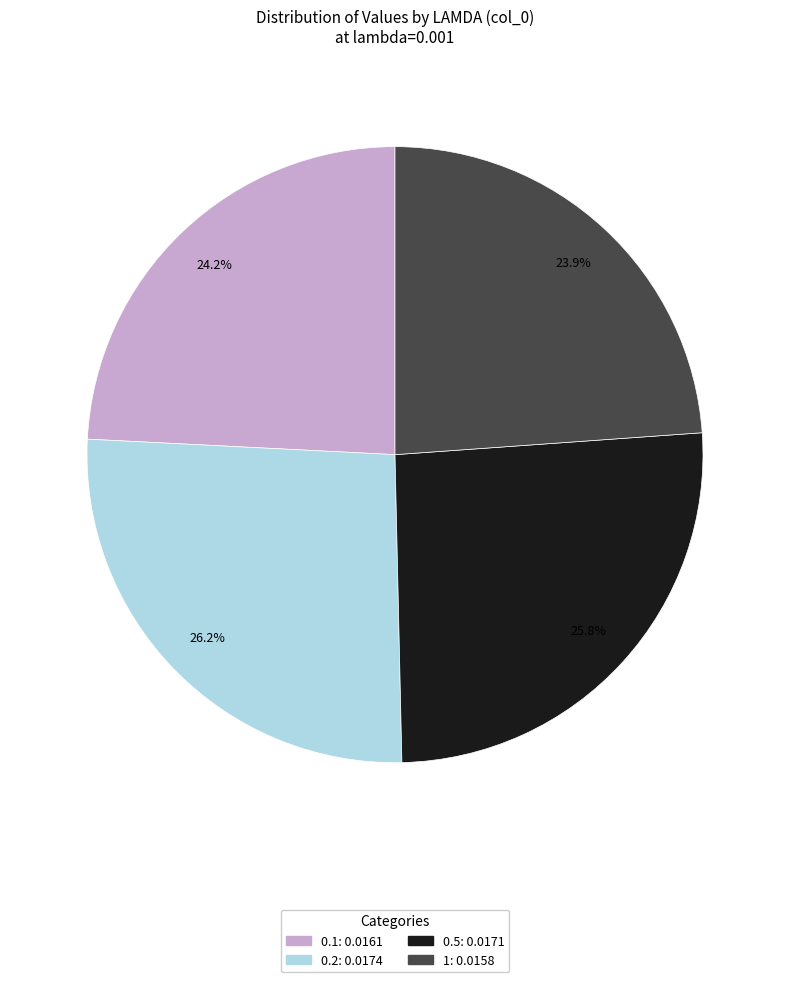

To the nearest percent, what portion does 0.5 represent?

26%